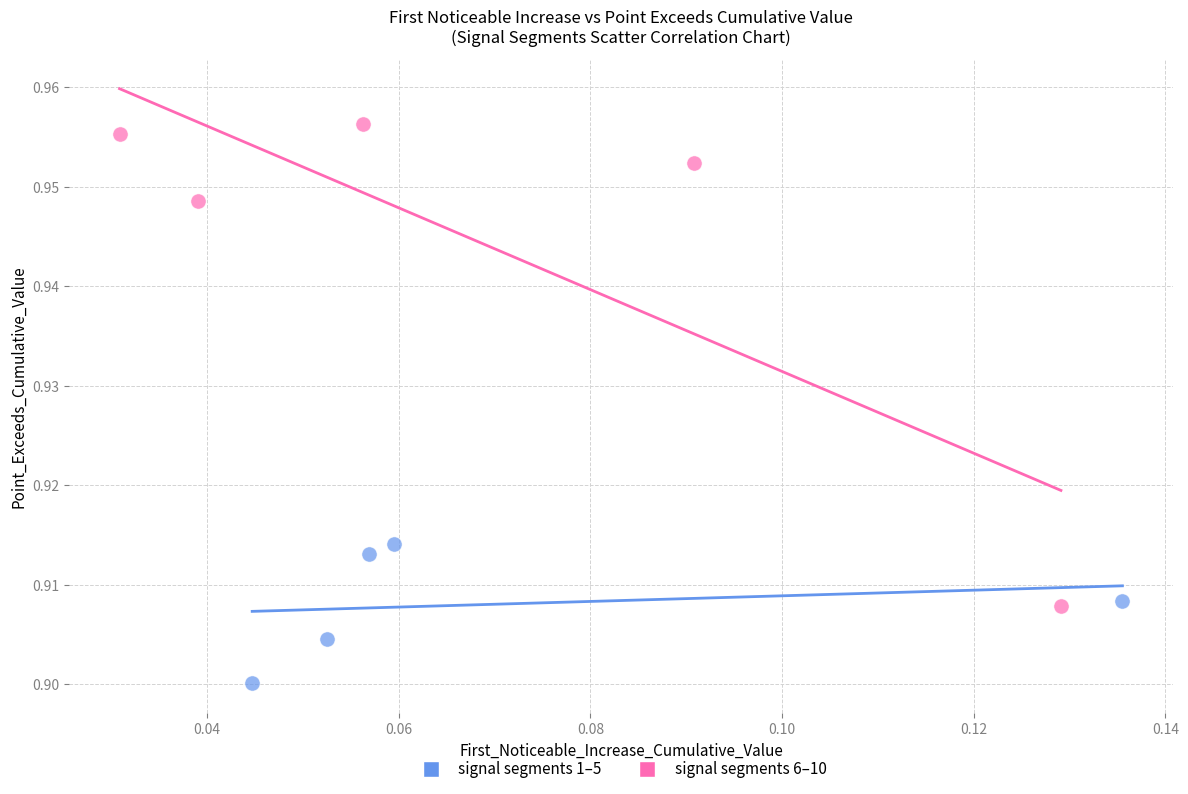

Which series contains the highest Y value?

signal segments 6–10